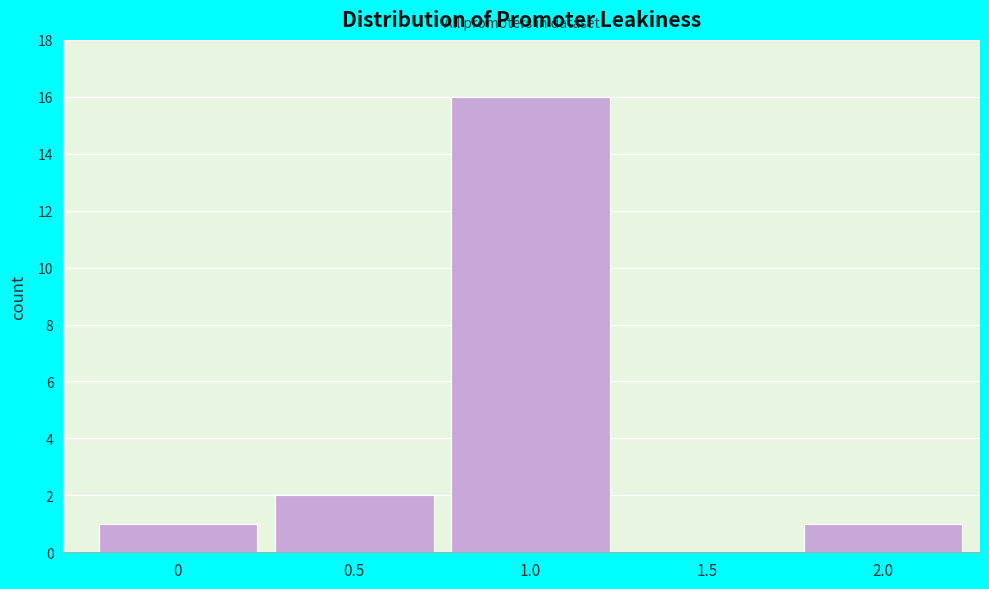

Reading left to right, list all the values displayed in this chart.

0=1	0.5=2	1.0=16	1.5=0	2.0=1